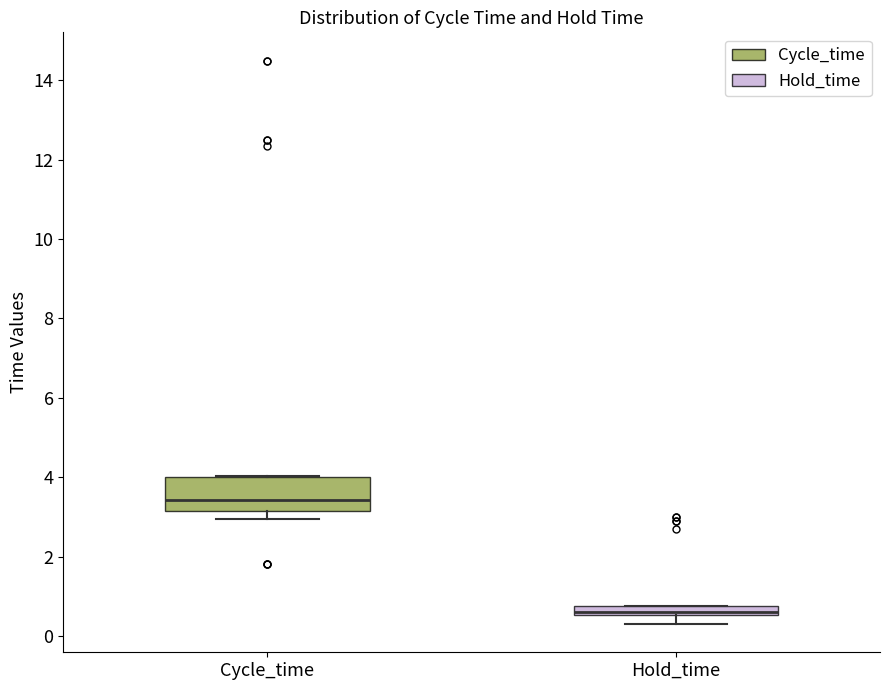

Which box's median line is the highest?

Cycle_time